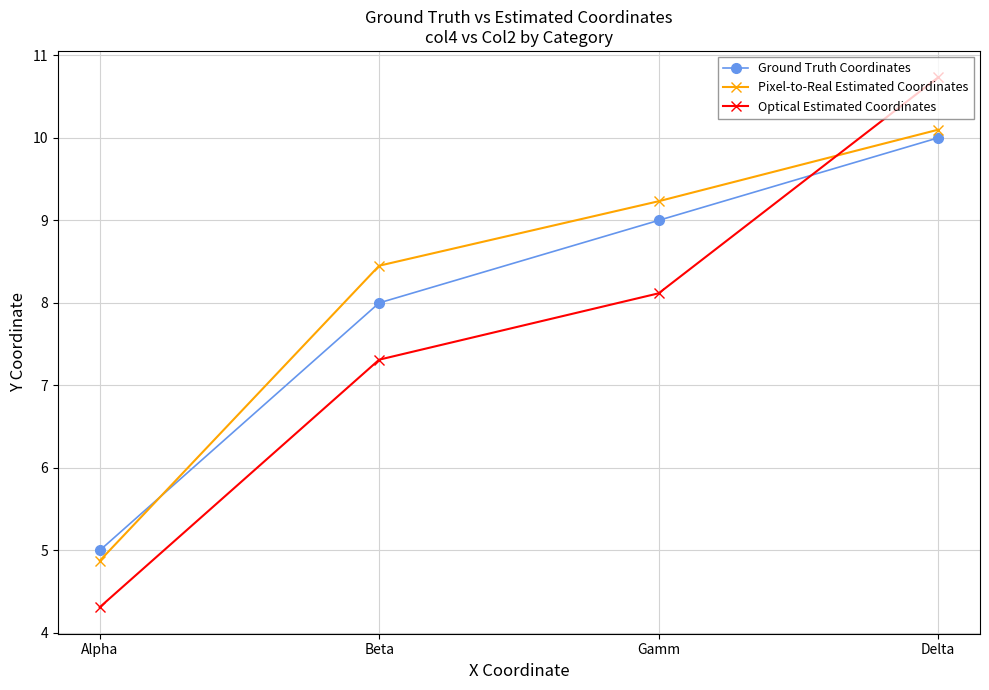

Is the value of Ground Truth Coordinates at Delta greater than the value of Pixel-to-Real Estimated Coordinates at Gamm?

Yes